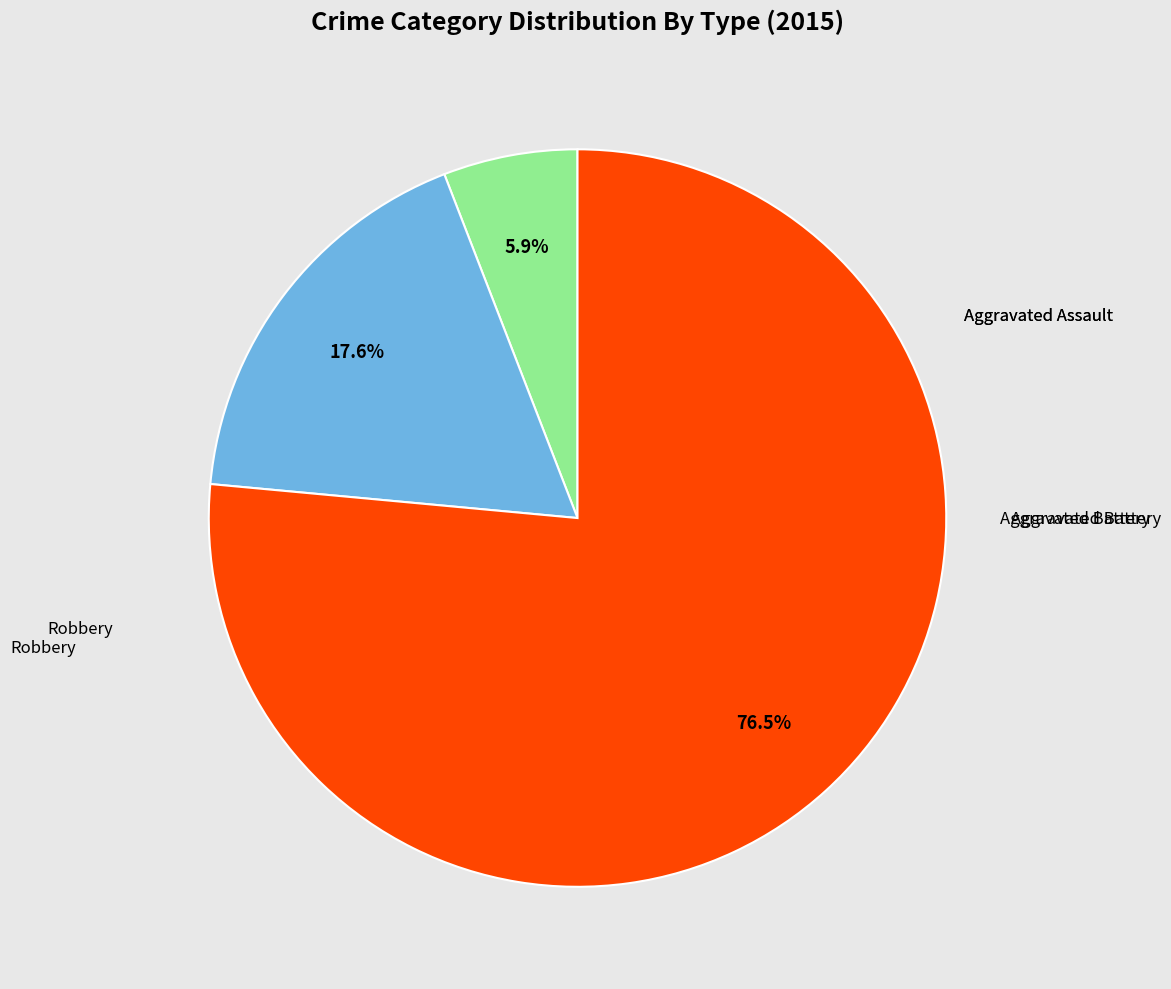

Does any single category account for the majority?

Yes